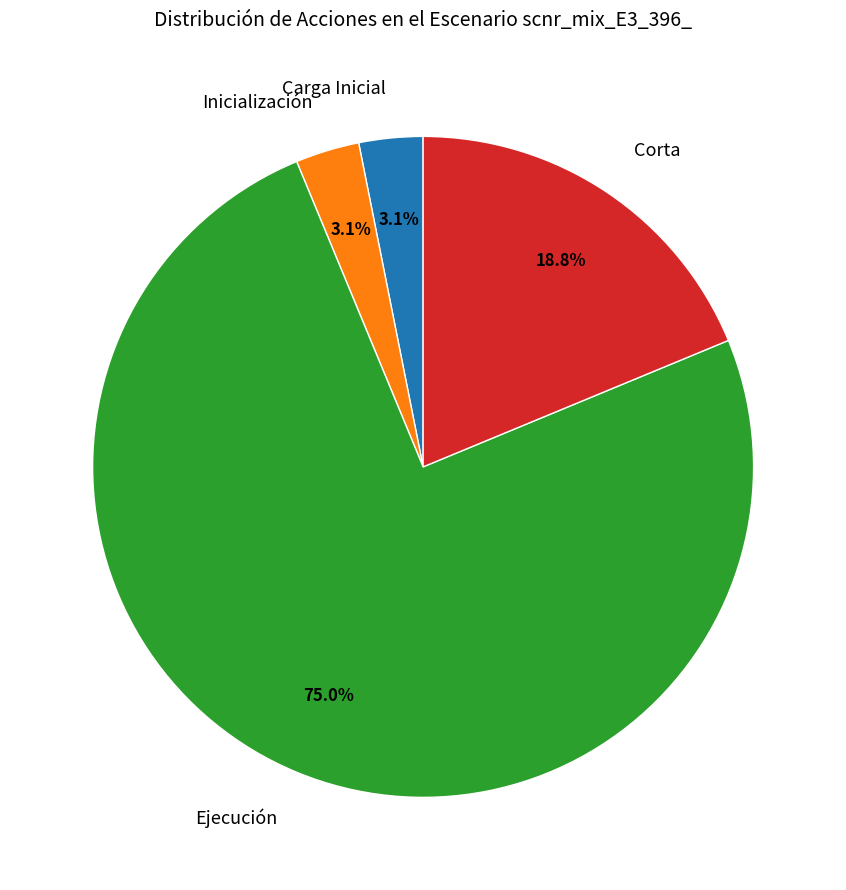

Which category has the biggest portion of the pie?

Ejecución